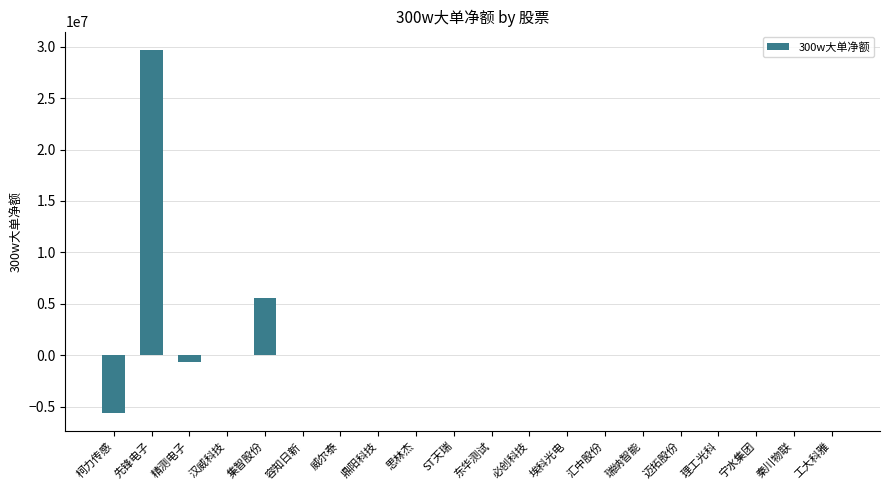

Are the bars horizontal?

No